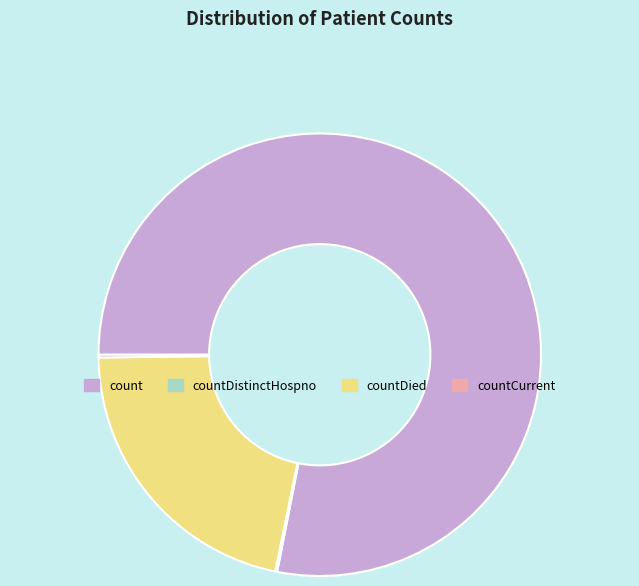

Is count the majority of the pie?

Yes